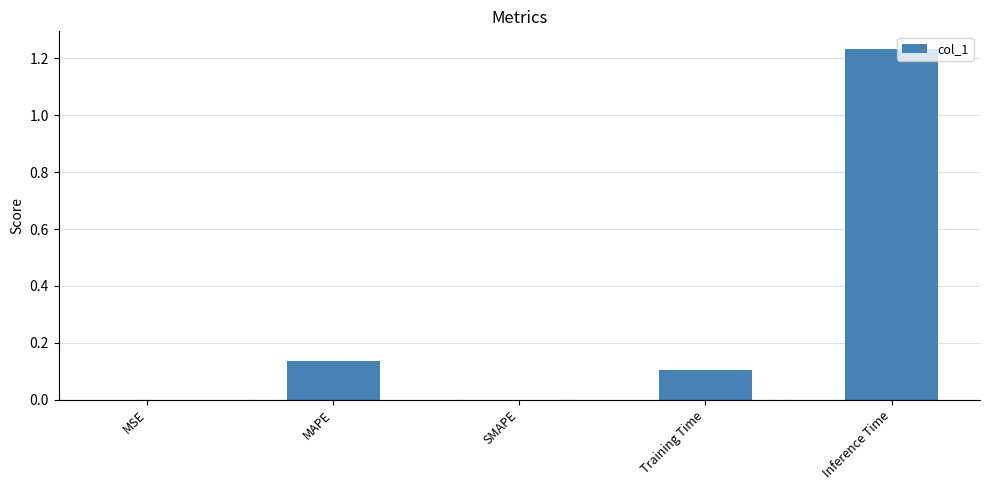

Between MAPE and Inference Time, which is larger?

Inference Time